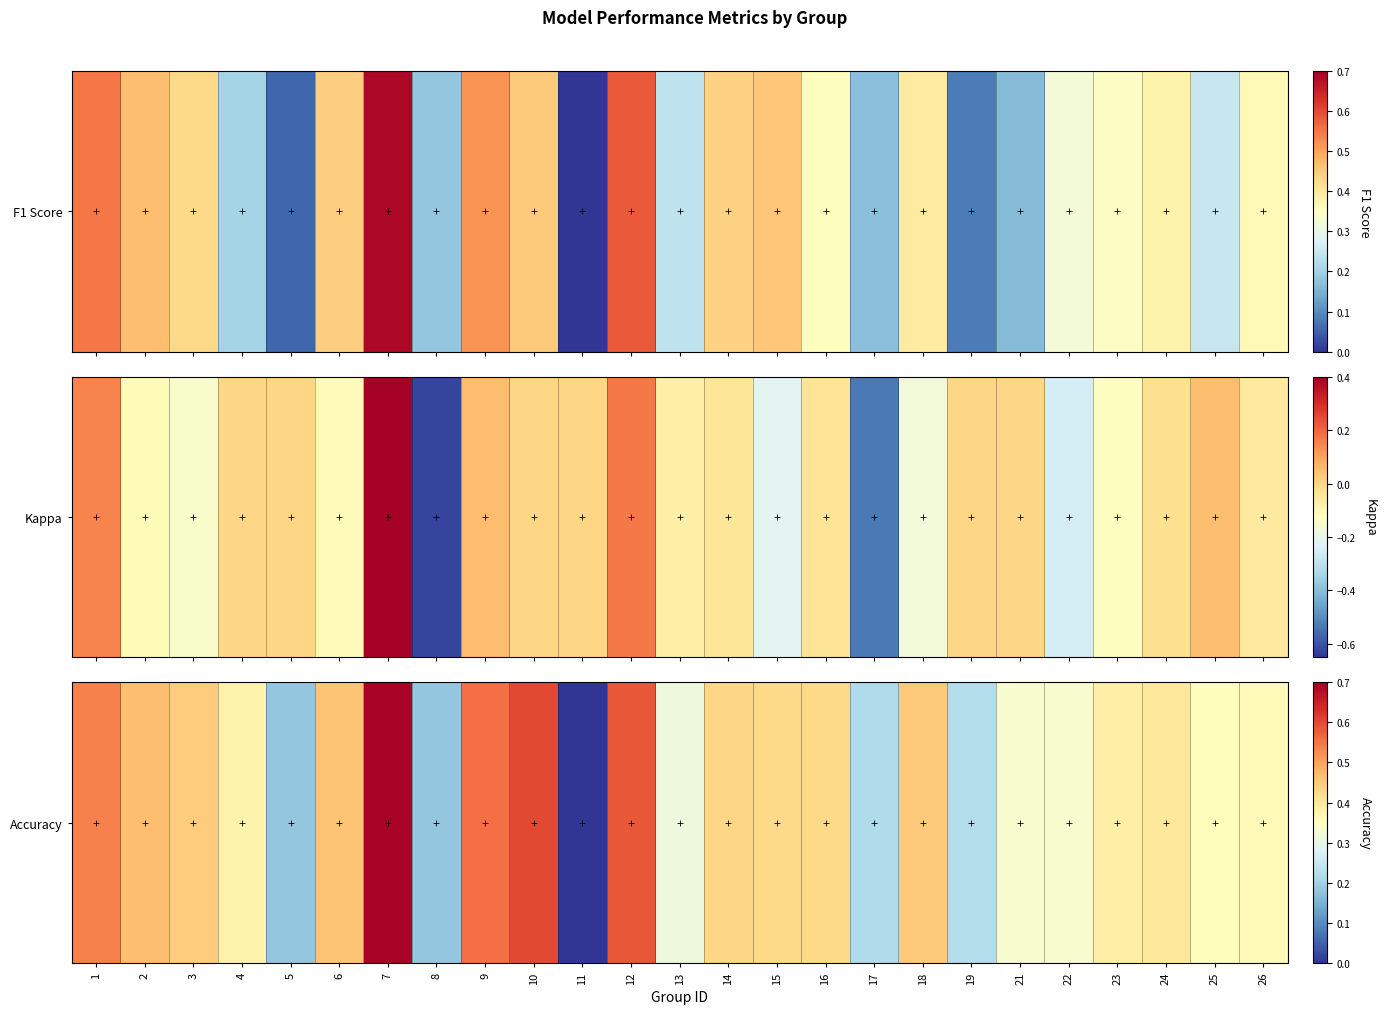

What is the sum of the values at 14 and 4?

0.8